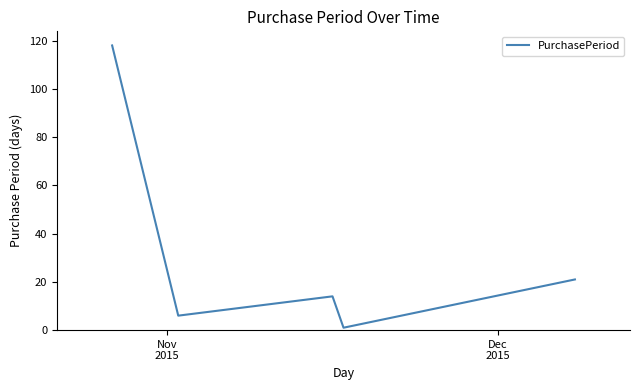

What is the difference between the maximum and minimum values?

117